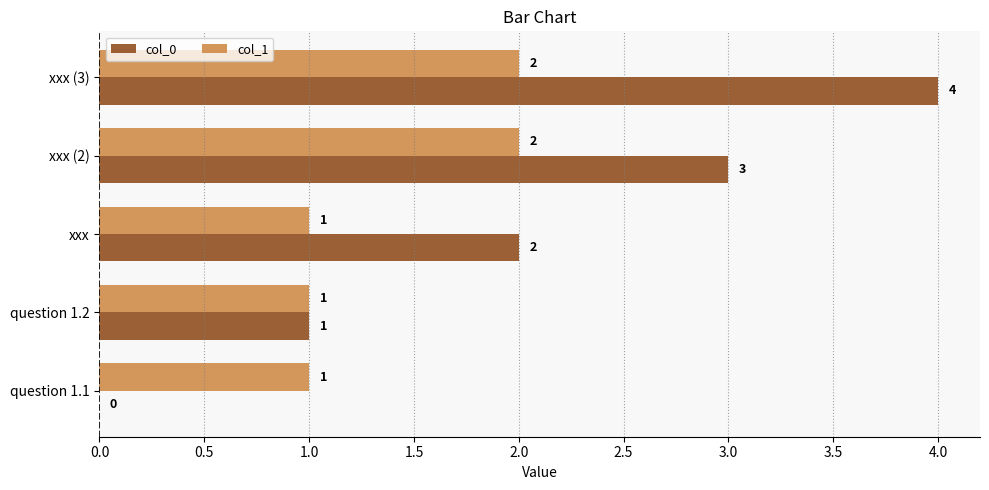

True or false: col_0 has a value of 0 at question 1.1.

True